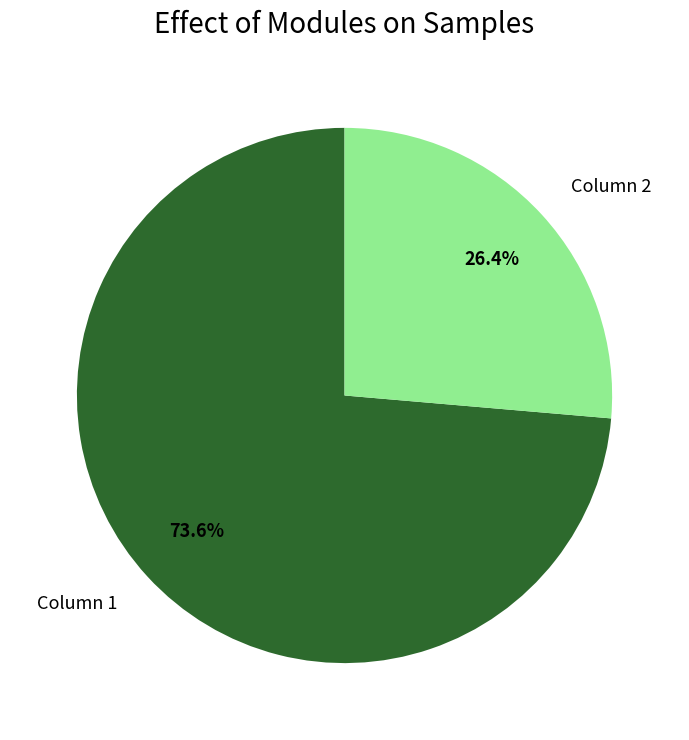

Rank the categories by value from highest to lowest.

Column 1, Column 2